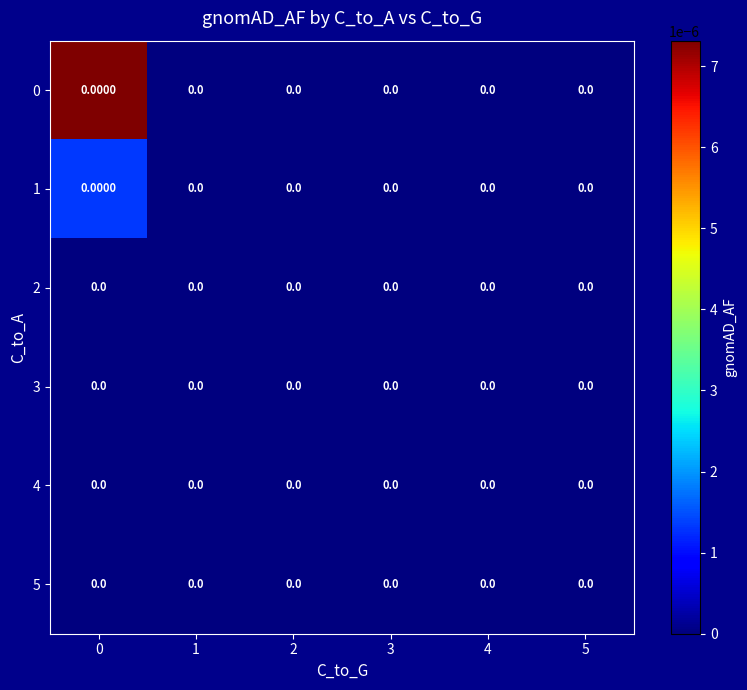

Is the value of 4 at 5 greater than the value of 3 at 4?

No